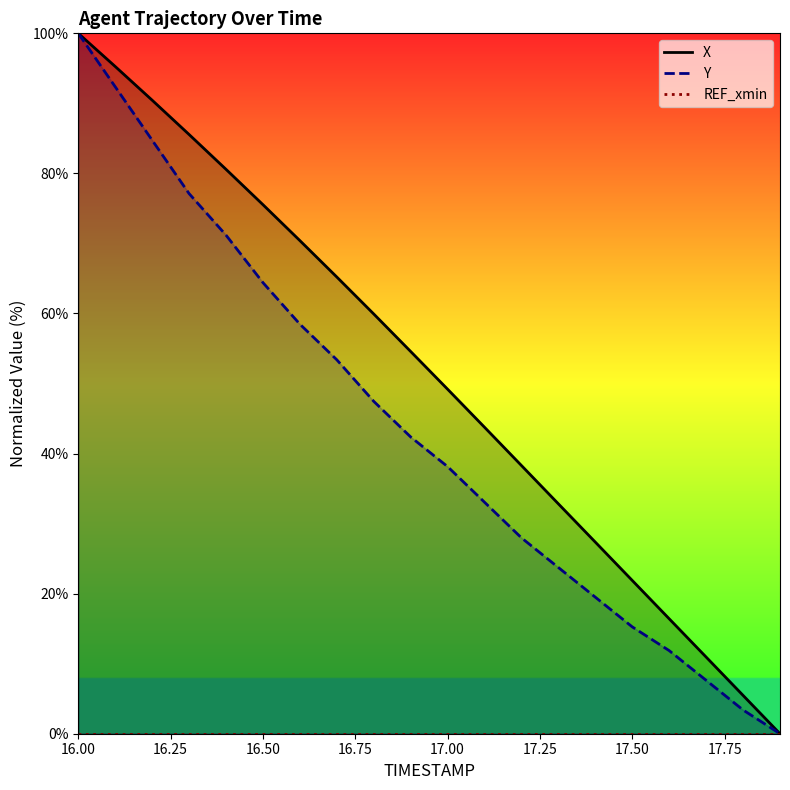

True or false: REF_xmin has more than 2 interior local peaks.

False